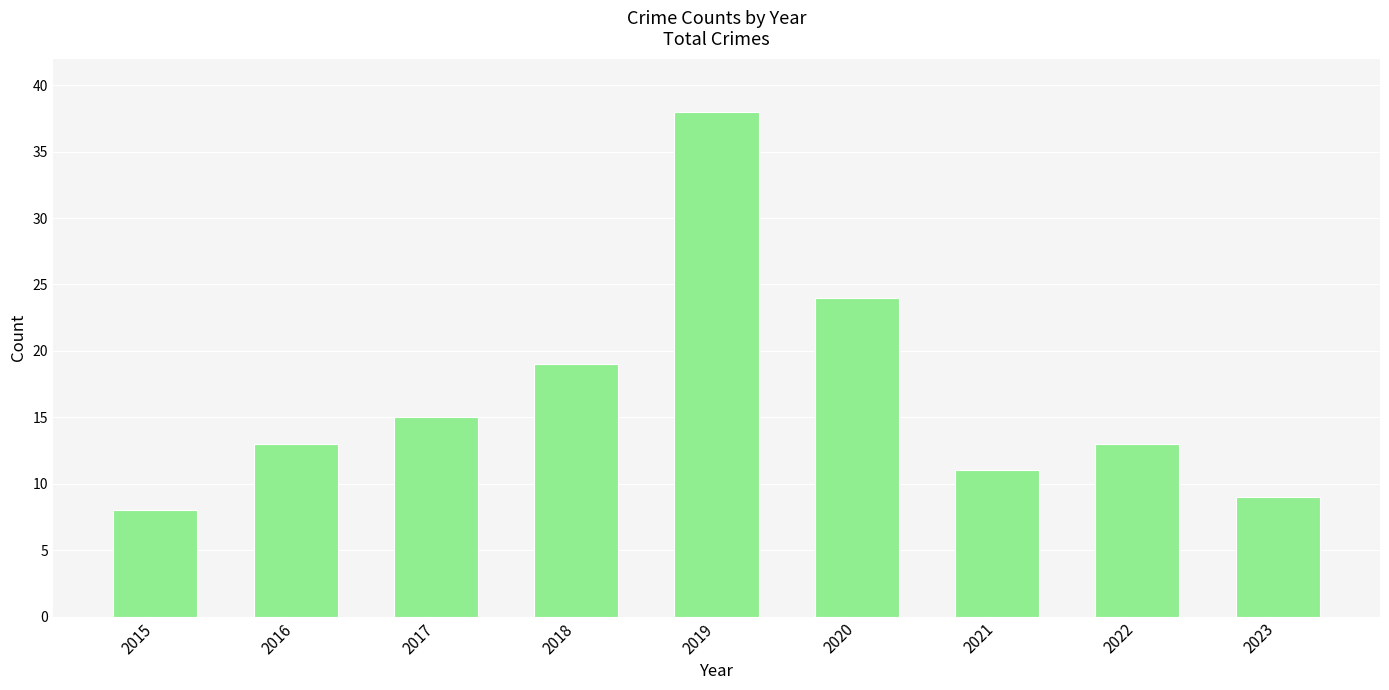

Where is the data nearest to the value 23?

2020